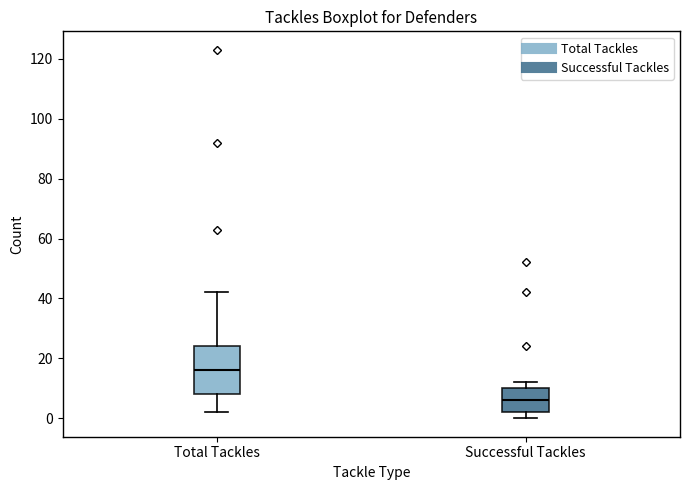

Where is the upper edge of the box for Successful Tackles on the y-axis? The values are not printed on the chart, so give them approximately, as read against the axis.

10